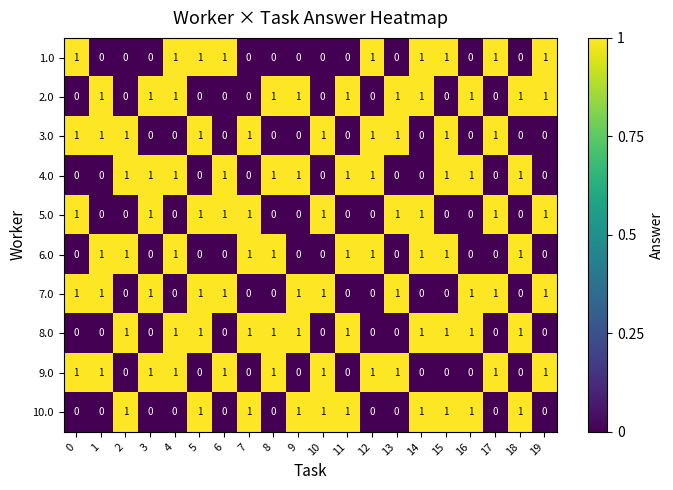

What is the total value across all series at 3?

5